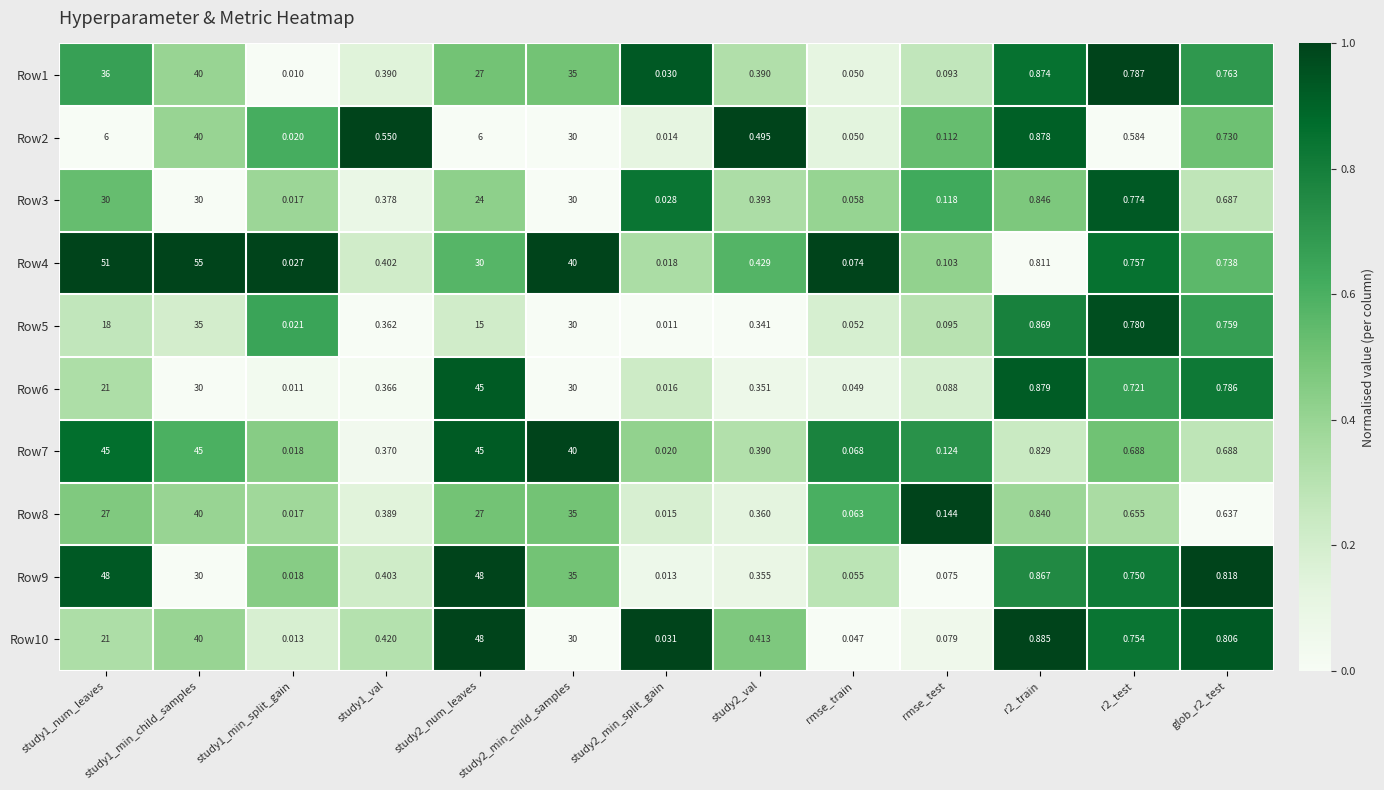

Is the value of Row8 at study2_min_child_samples greater than the value of Row4 at study1_num_leaves?

No